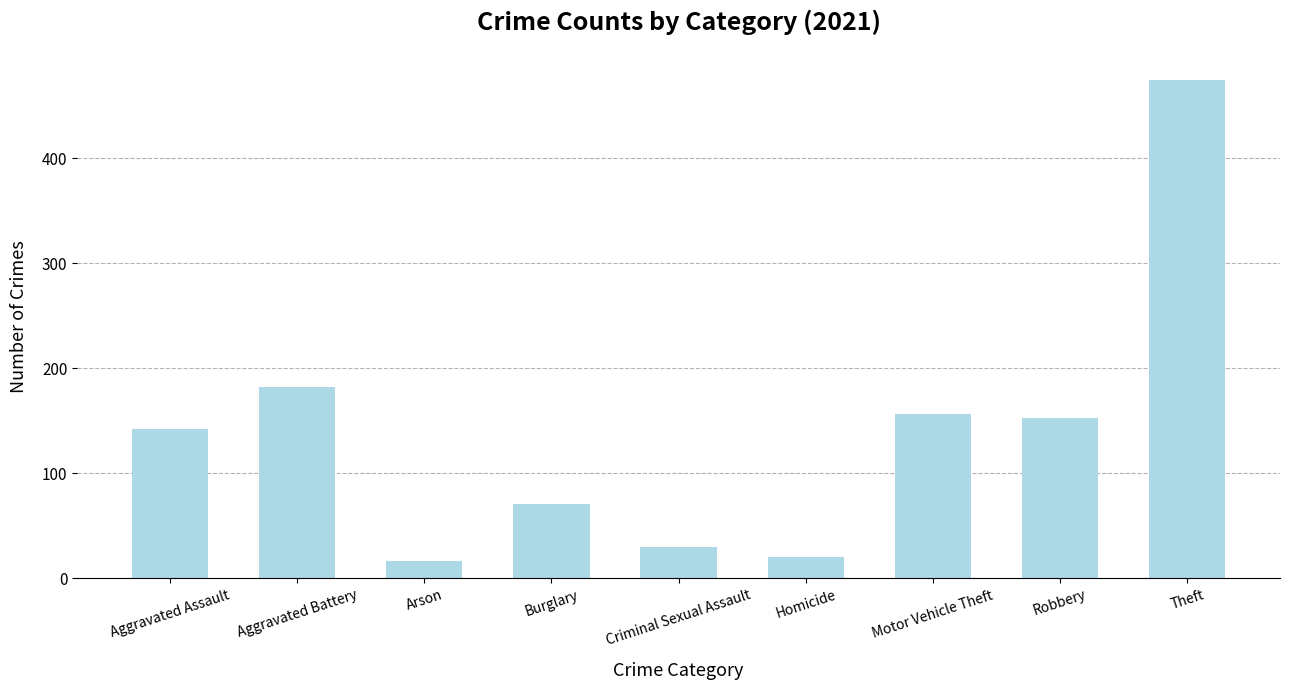

True or false: the data shows 251 at Motor Vehicle Theft.

False